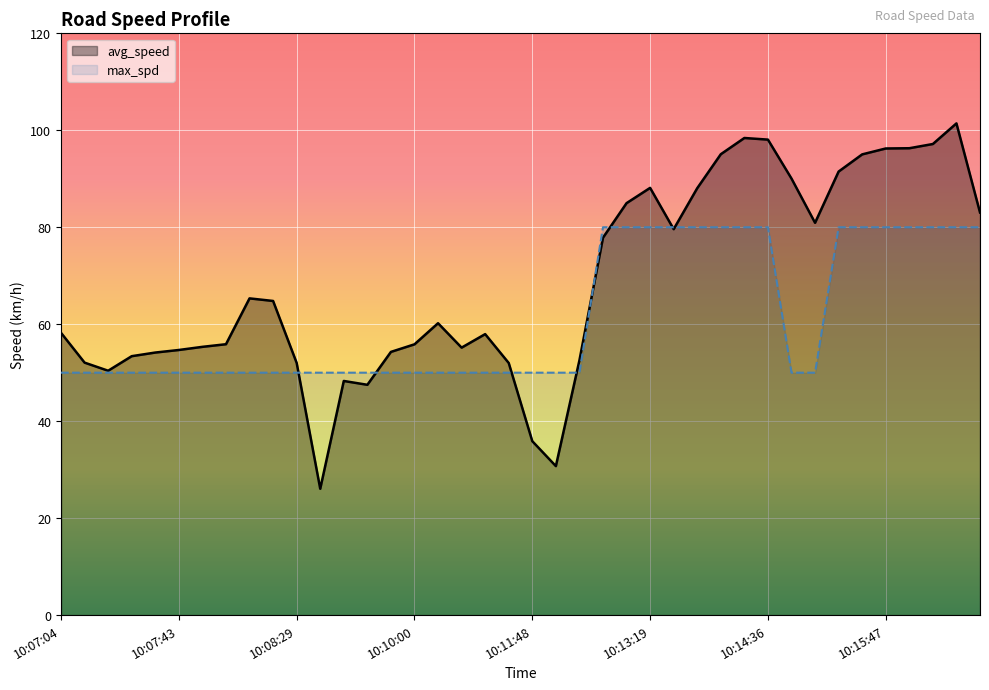

True or false: avg_speed has more than 0 points higher than both neighbors.

True